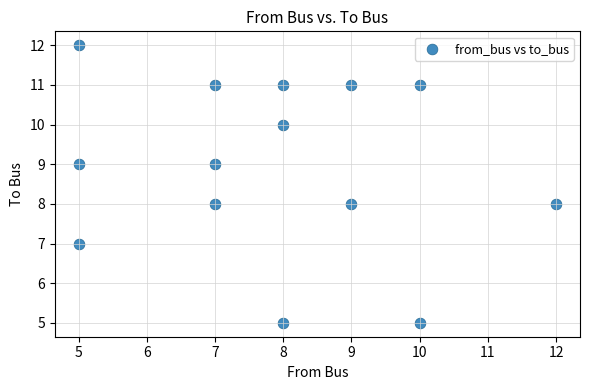

What is the range of Y values (max minus min)?

7